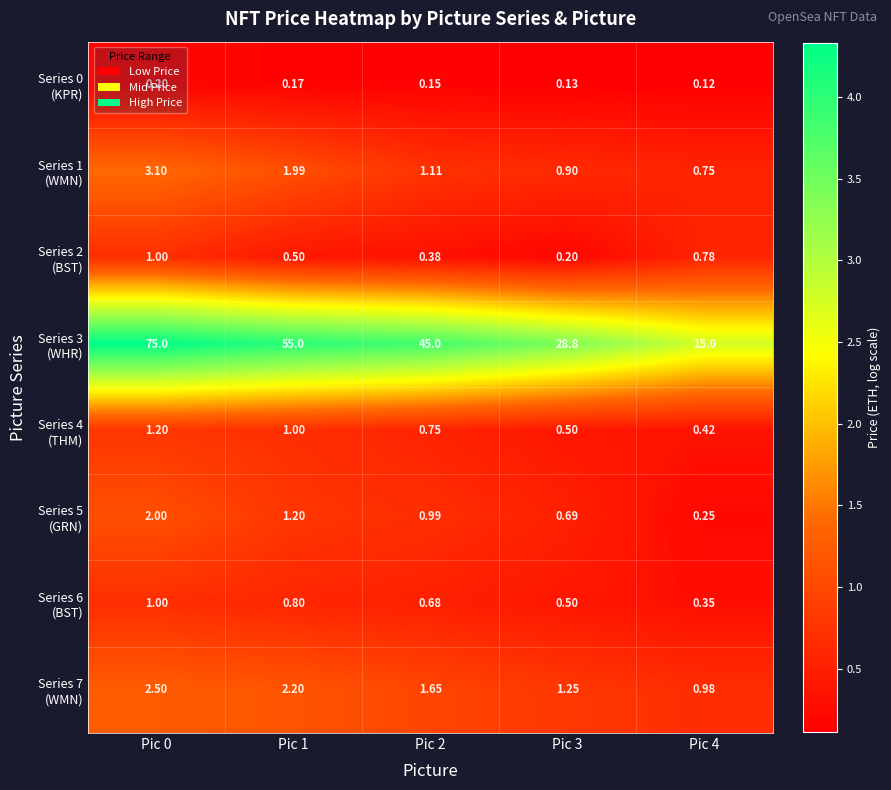

What is the total value across all series at Pic 0?

86.0